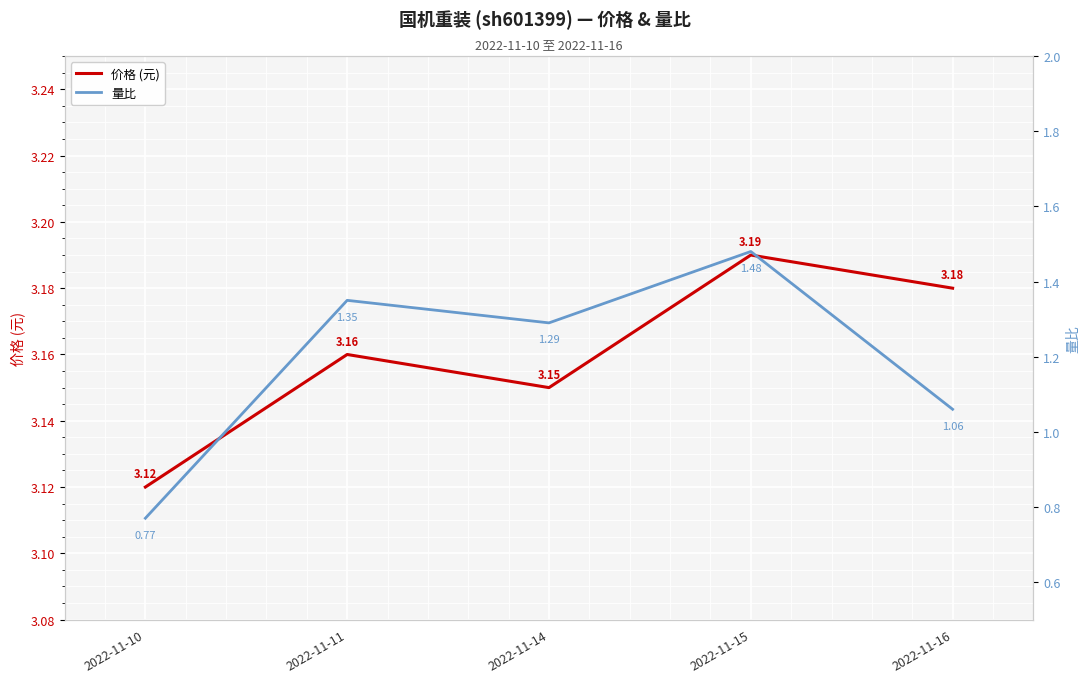

Between 2022-11-15 and 2022-11-16, which is larger?

2022-11-15